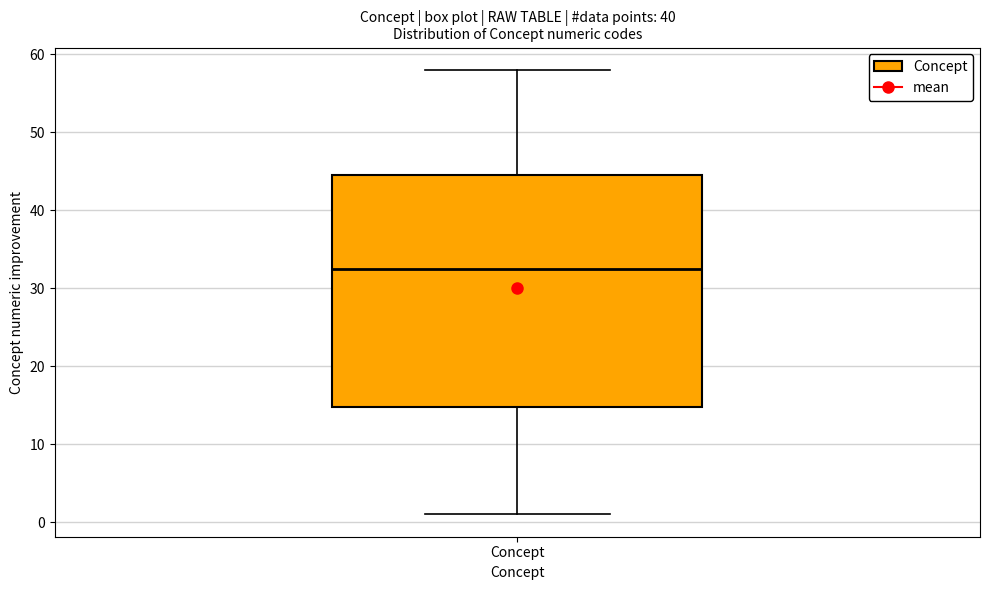

Transcribe this box plot: give where the median line is, the range the box spans, and where the two whiskers end, as read against the y-axis. The values are not printed on the chart, so give them approximately, as read against the axis.

median 33, box 15 to 45, whiskers 1 to 58